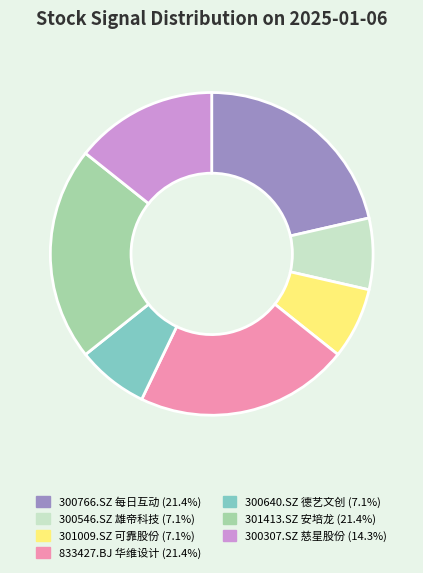

True or false: 300546.SZ 雄帝科技 accounts for 20% of the total.

False